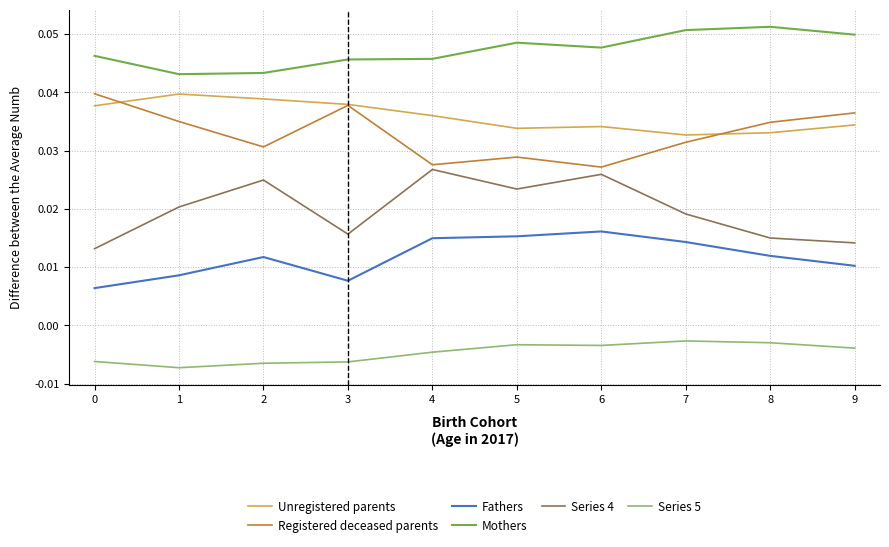

True or false: Series 5 and Fathers intersect in this chart.

False